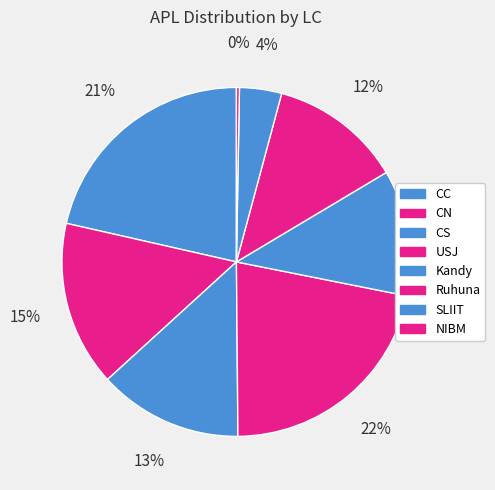

How many segments does this pie chart have?

8